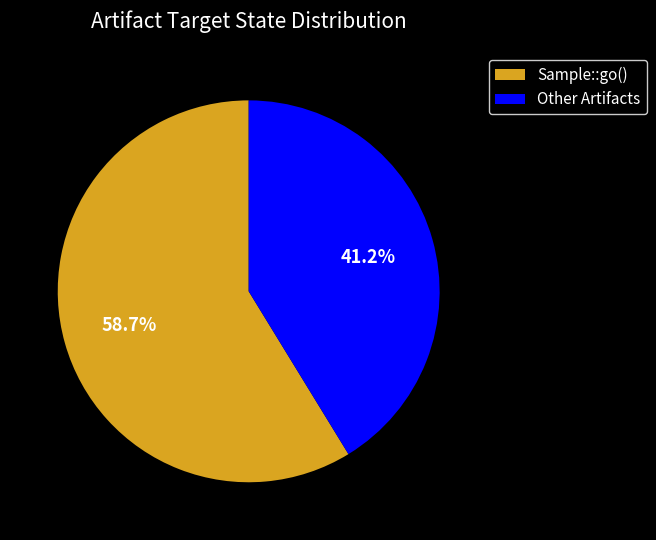

What is the smallest slice in the pie chart?

Other Artifacts